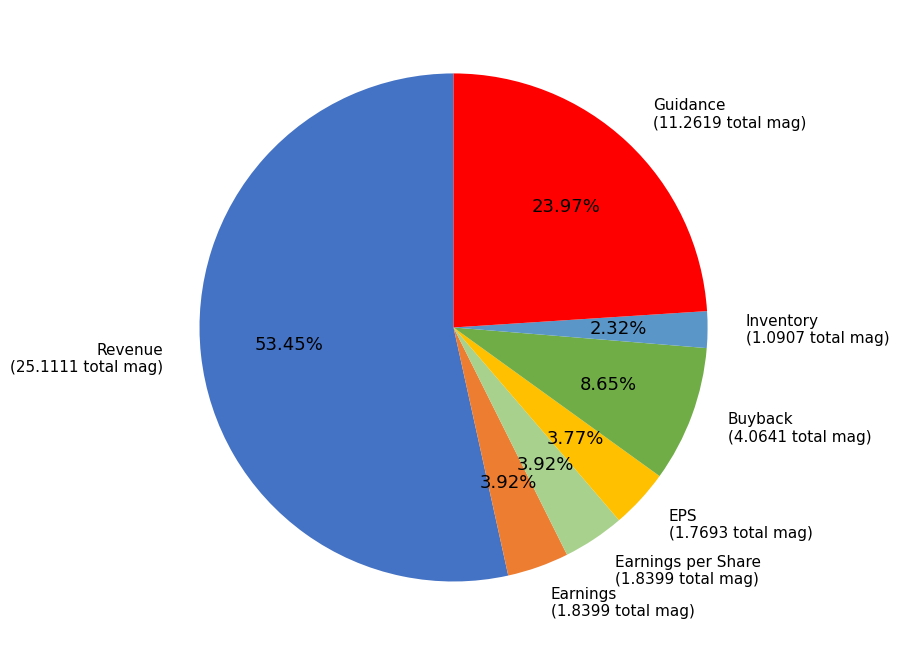

To the nearest percent, what is the difference between the largest and smallest slice percentages?

51%